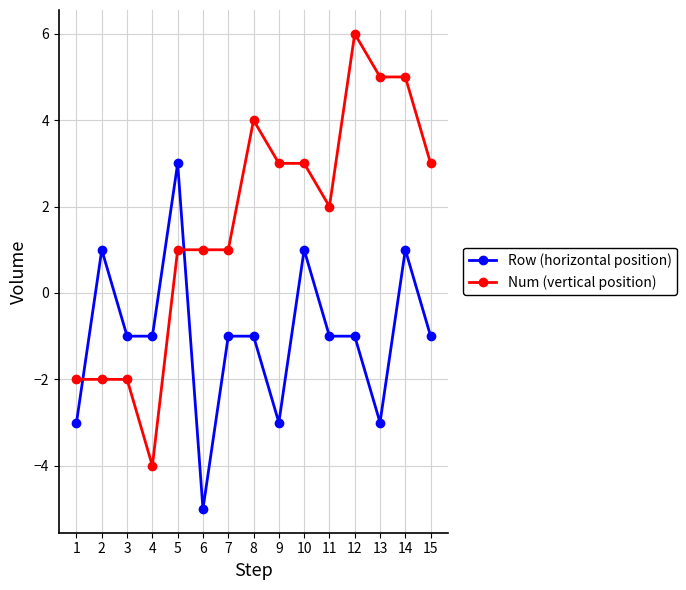

At which category does Row (horizontal position) reach its first local peak?

2